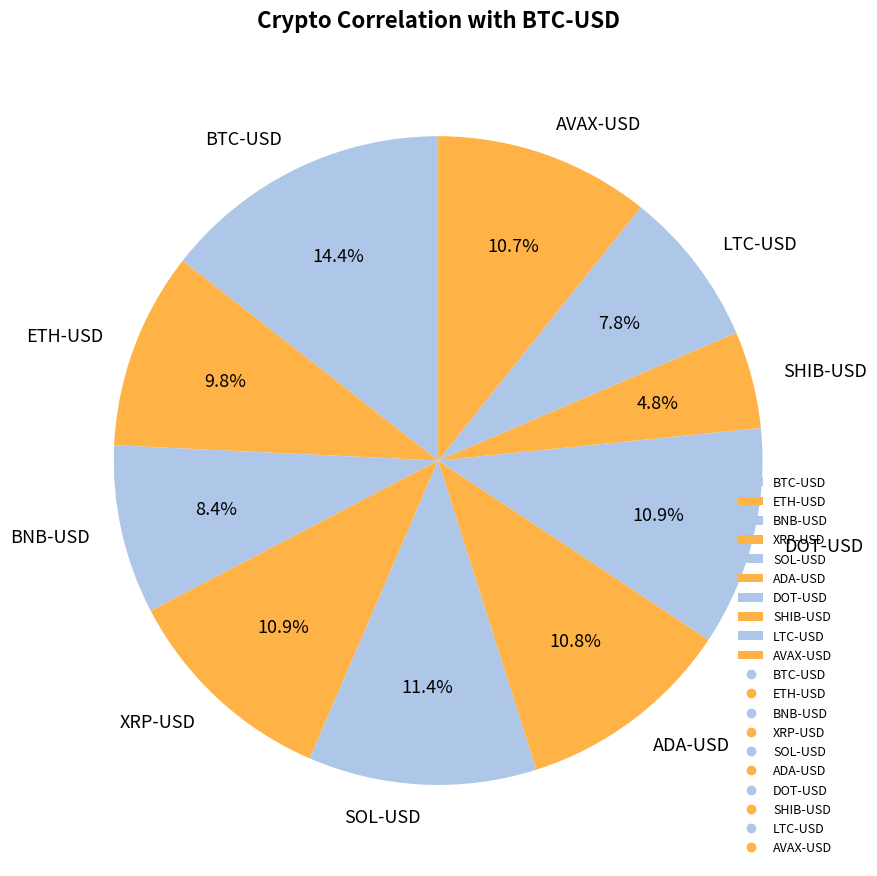

Does ADA-USD represent more than half of the total?

No